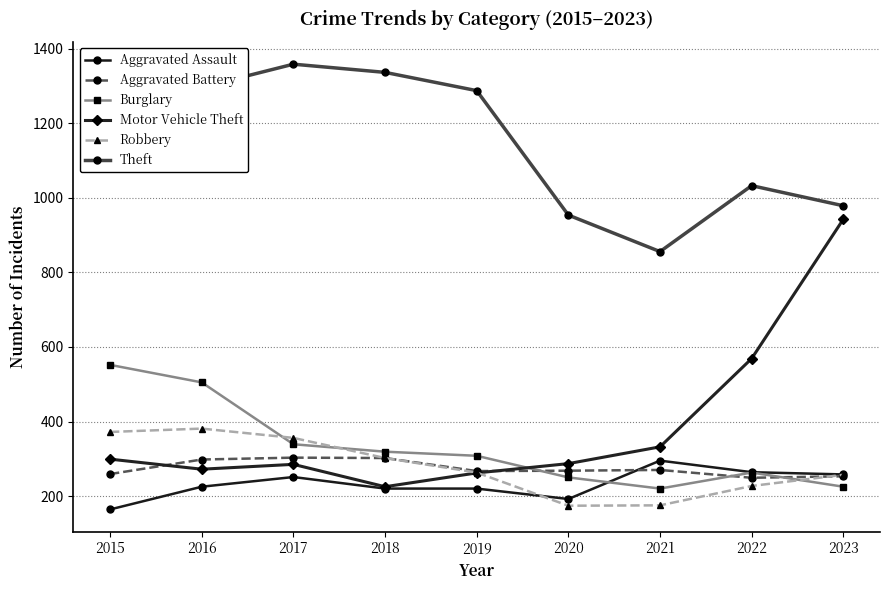

The Robbery series shows 279 at 2021. True or false?

False